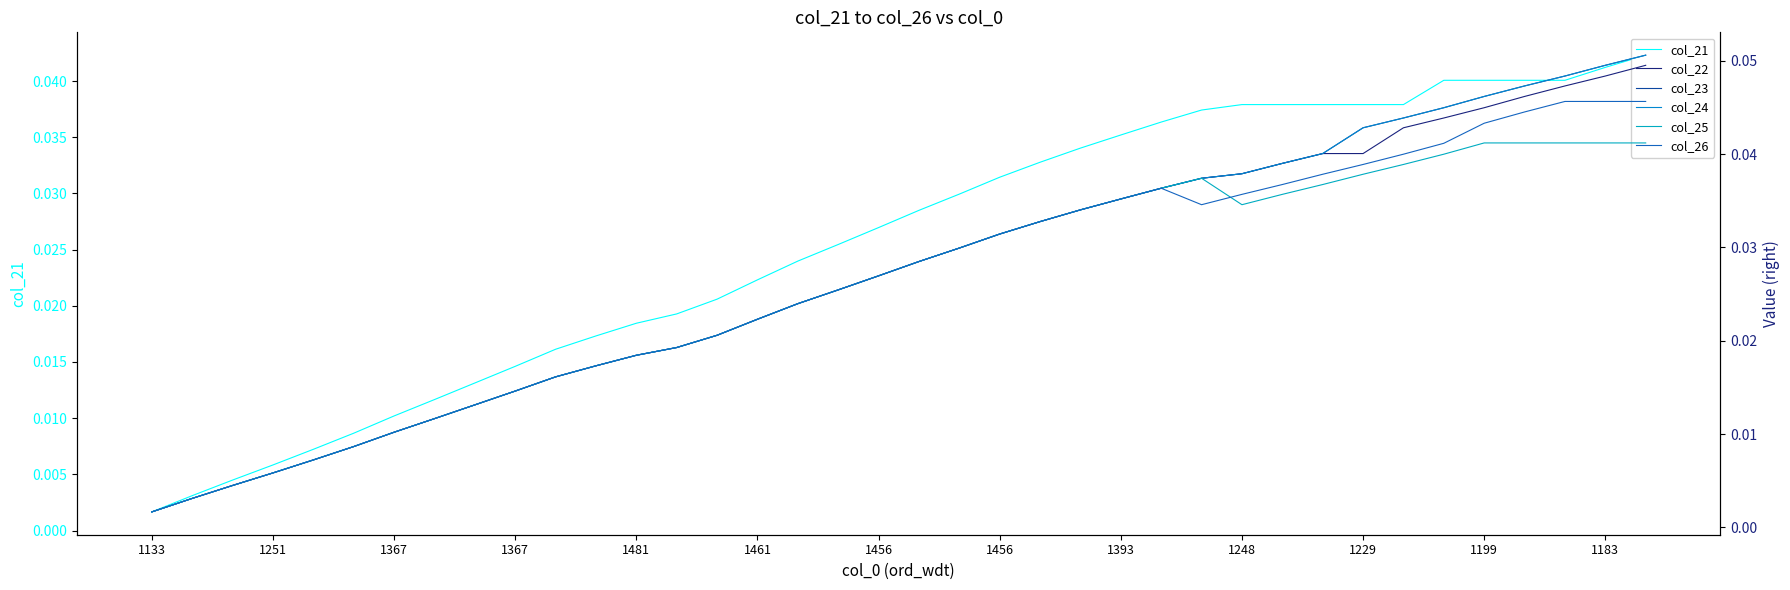

True or false: col_26 and col_24 intersect in this chart.

False